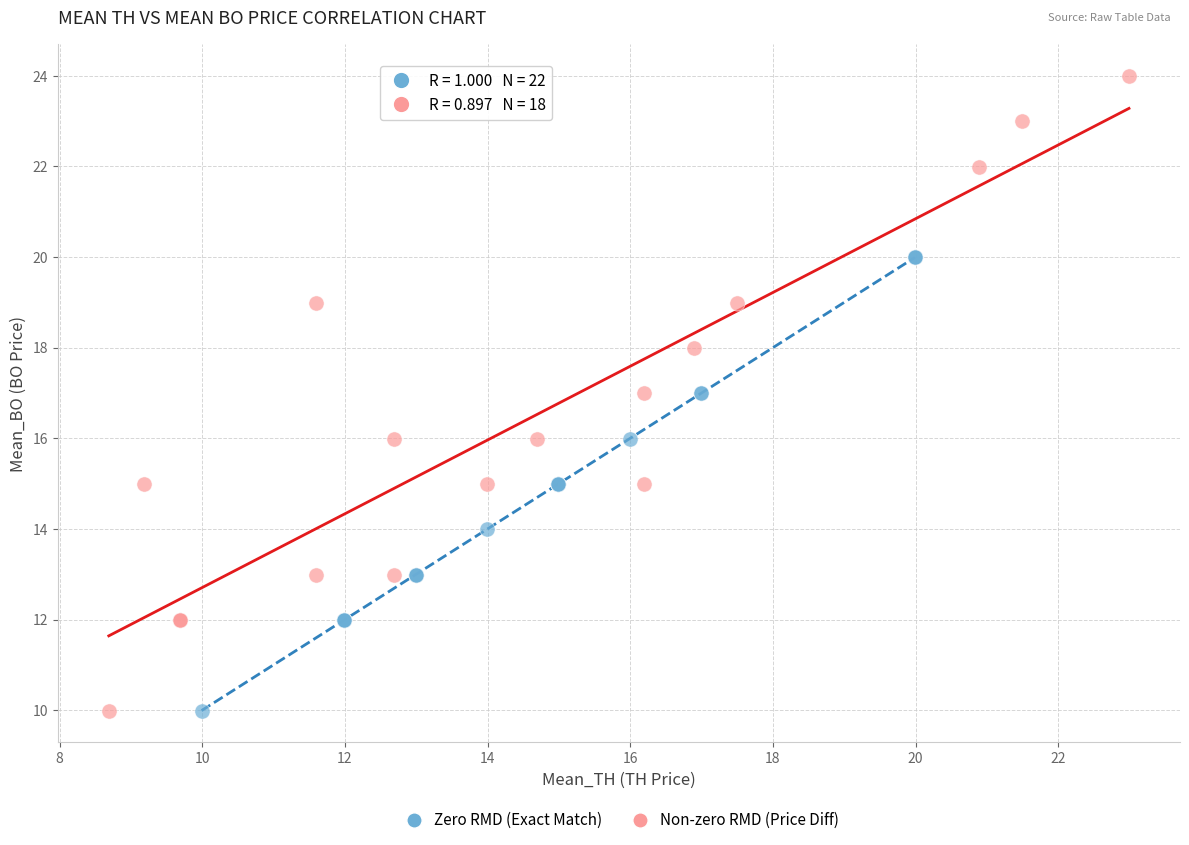

Which series has the widest spread of Y values?

Non-zero RMD (Price Diff)